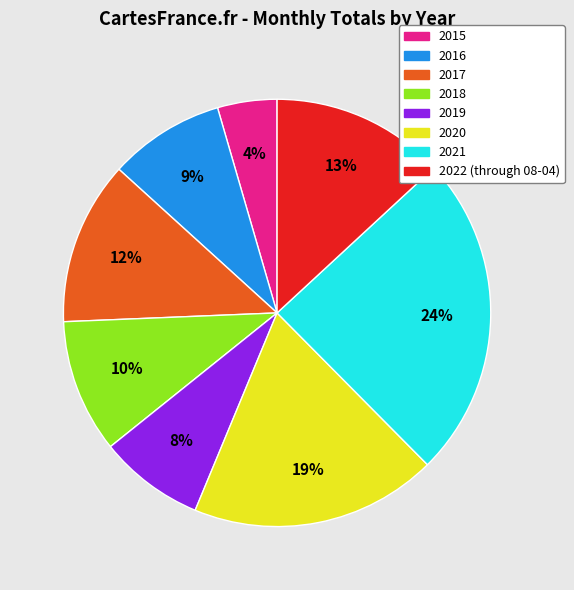

Does any single category account for the majority?

No